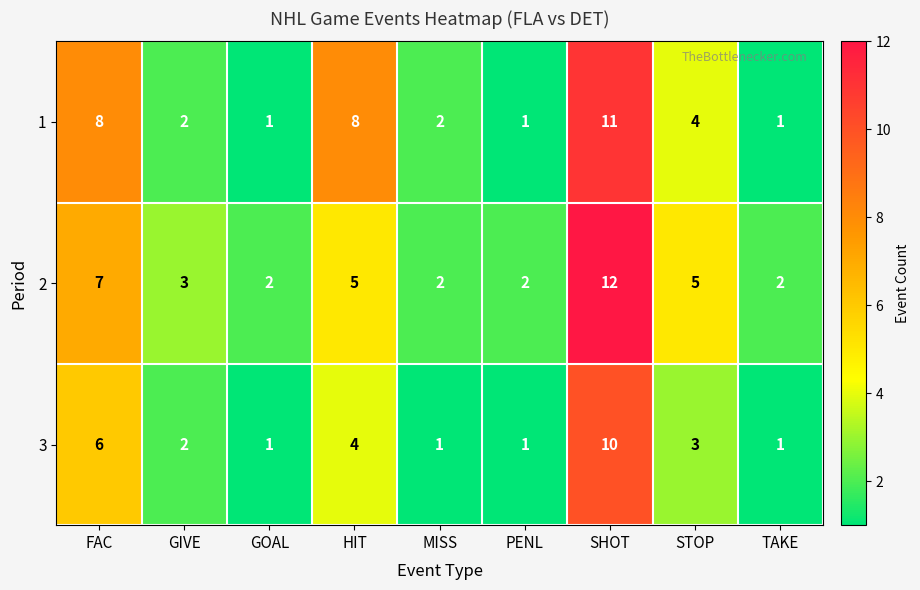

What is the sum of all 3 values?

29